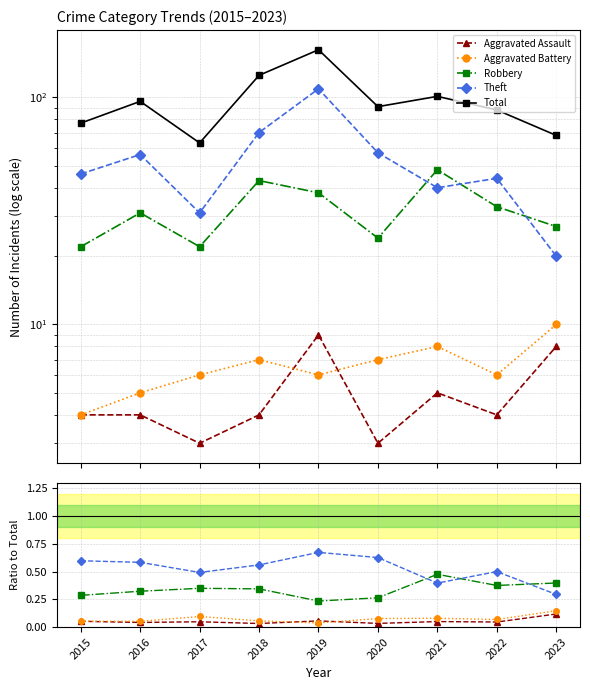

How many distinct data groups are displayed?

5